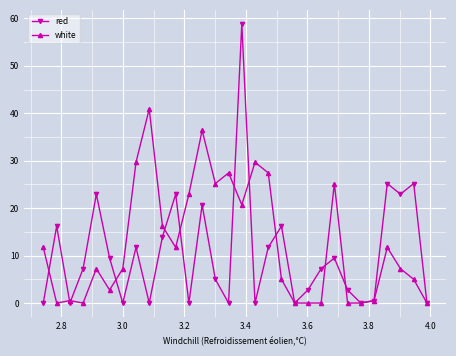

How many lines are shown in the chart?

2